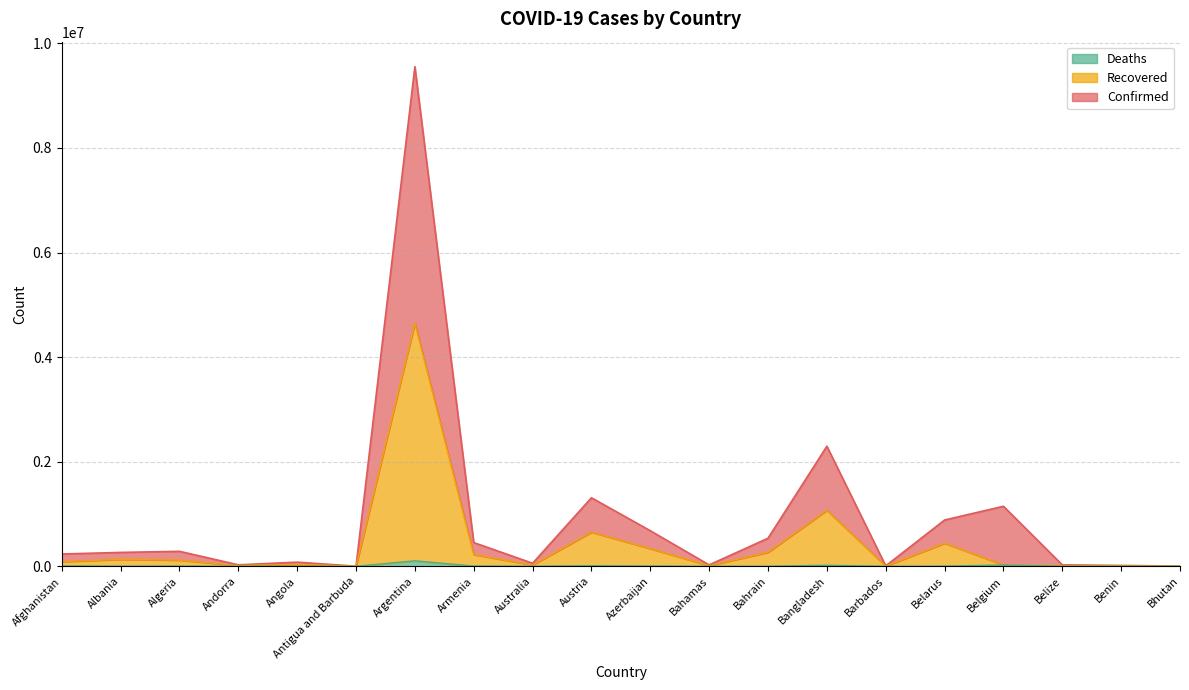

What is the spread (max minus min) of values at Antigua and Barbuda?

2530